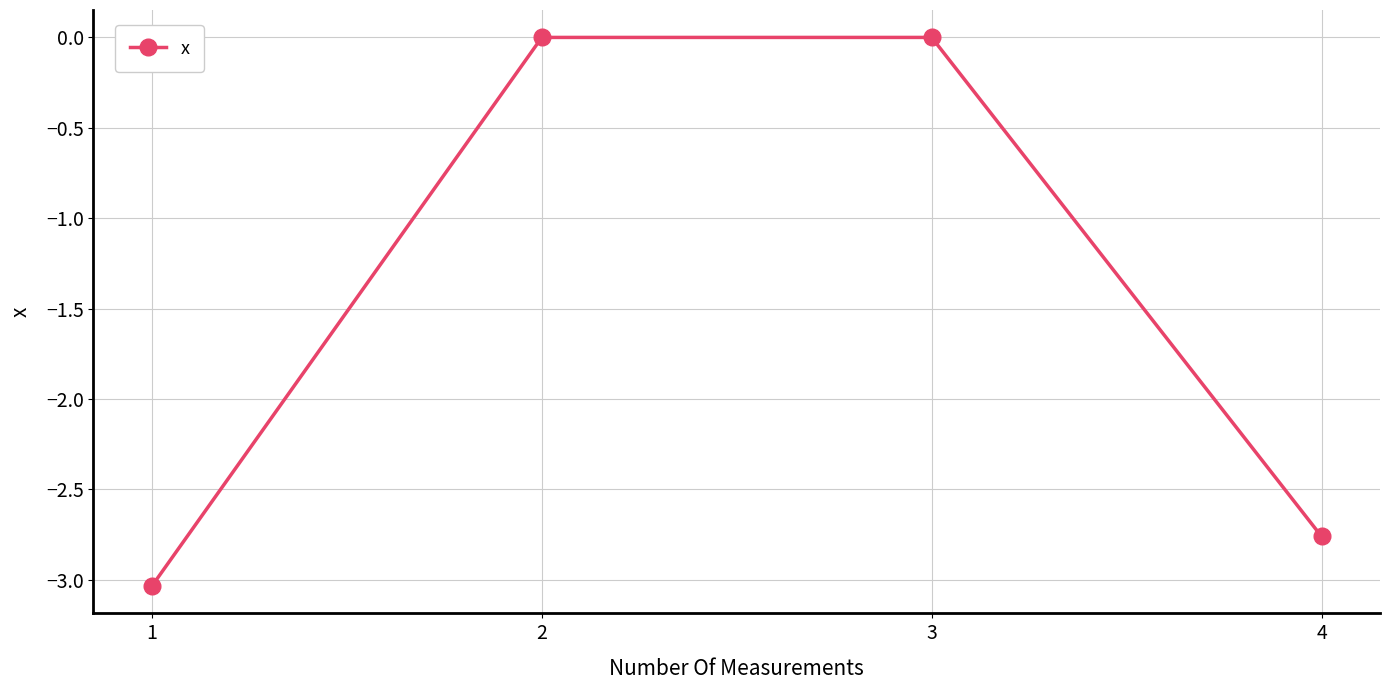

The chart shows a value of -3.8 at 4. True or false?

False